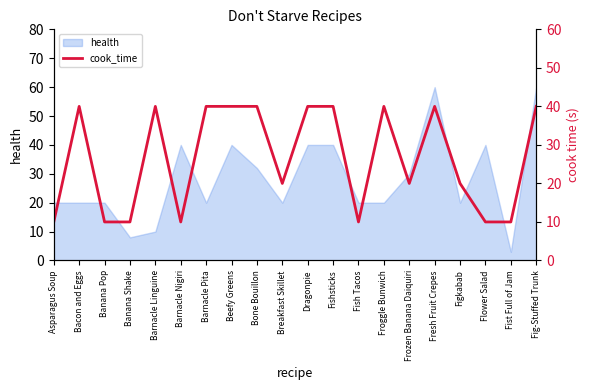

What is the approximate value at Dragonpie, to the nearest 5?

40